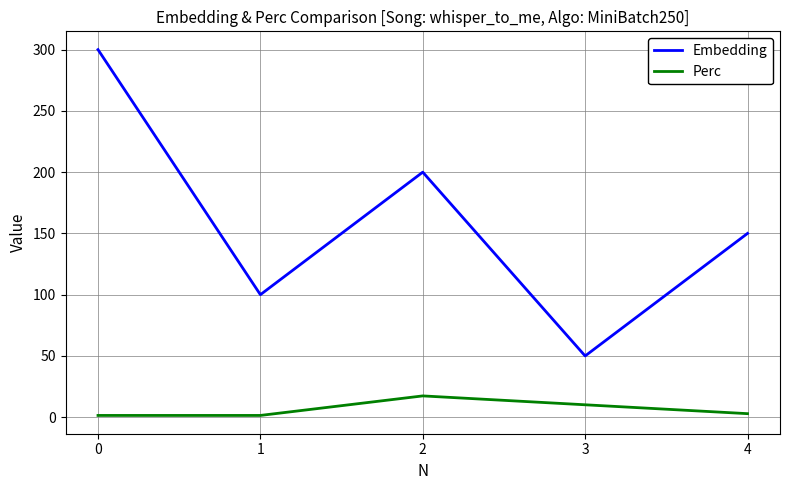

How many distinct data groups are displayed?

2